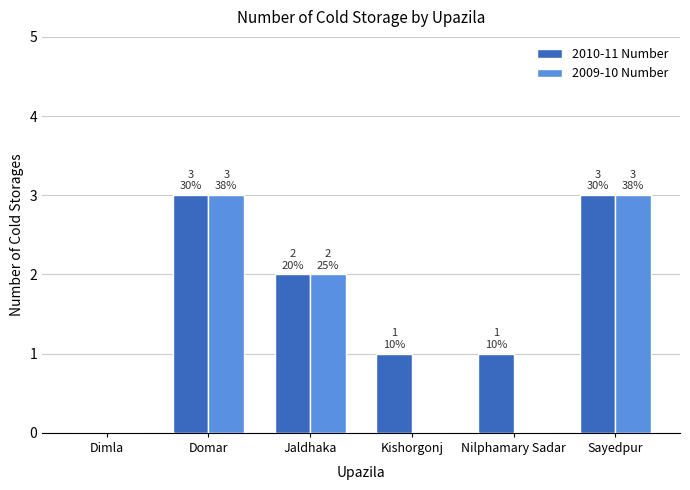

What is the sum of all 2010-11 Number values?

10